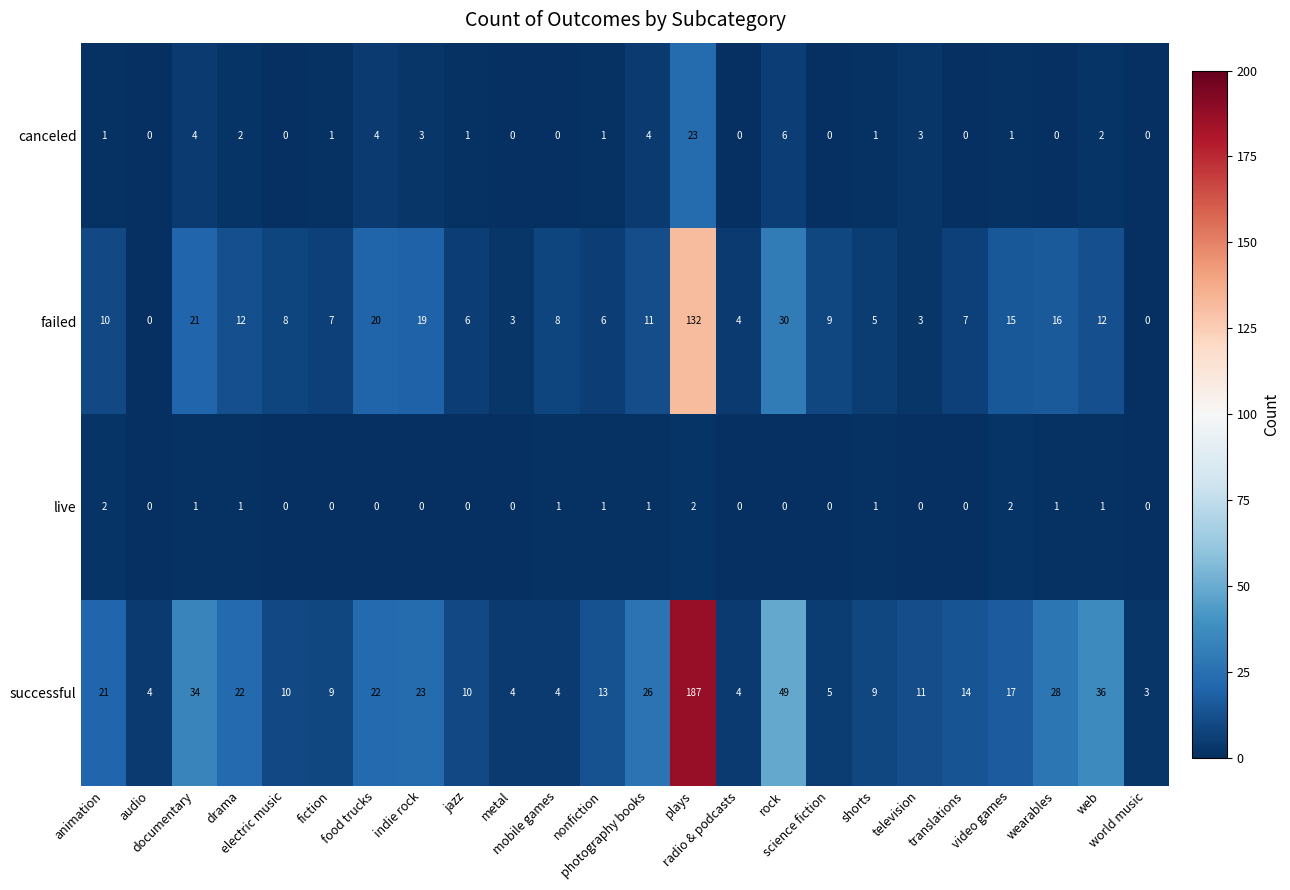

What is the highest value of the successful series?

187